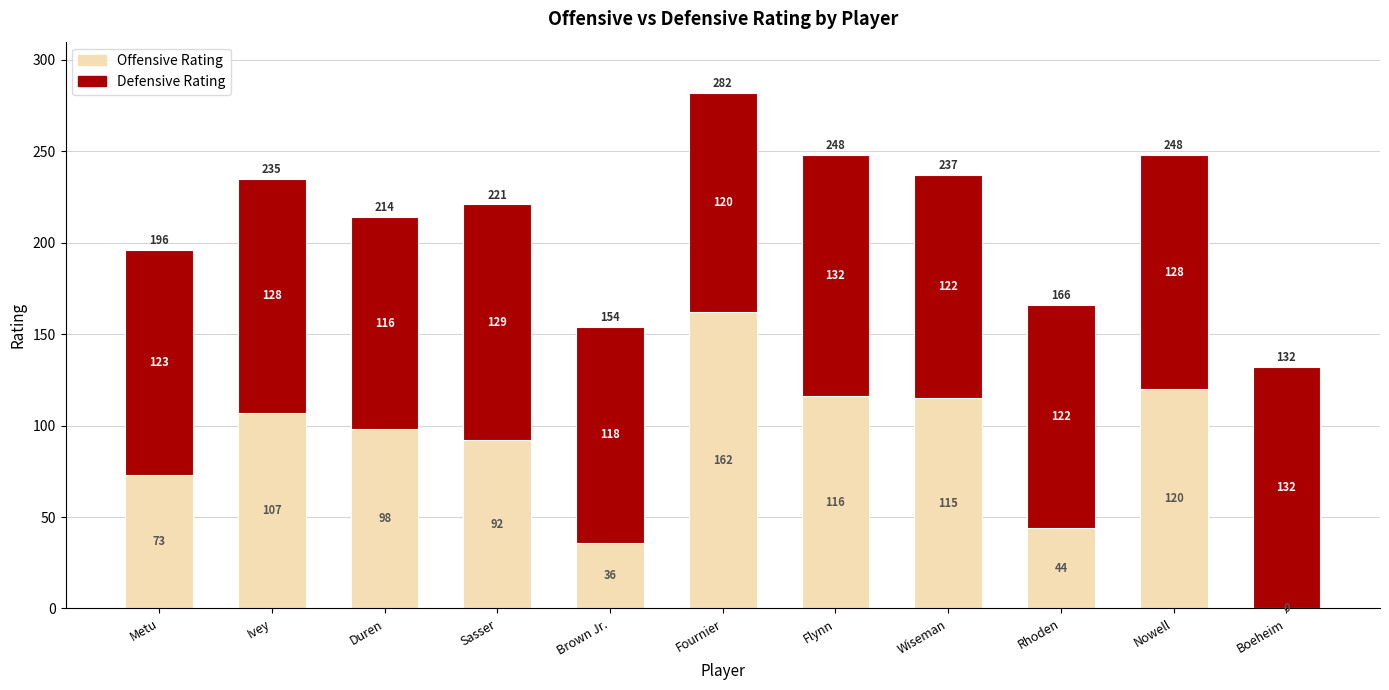

What is the approximate value of Offensive Rating at Nowell, to the nearest 50?

100